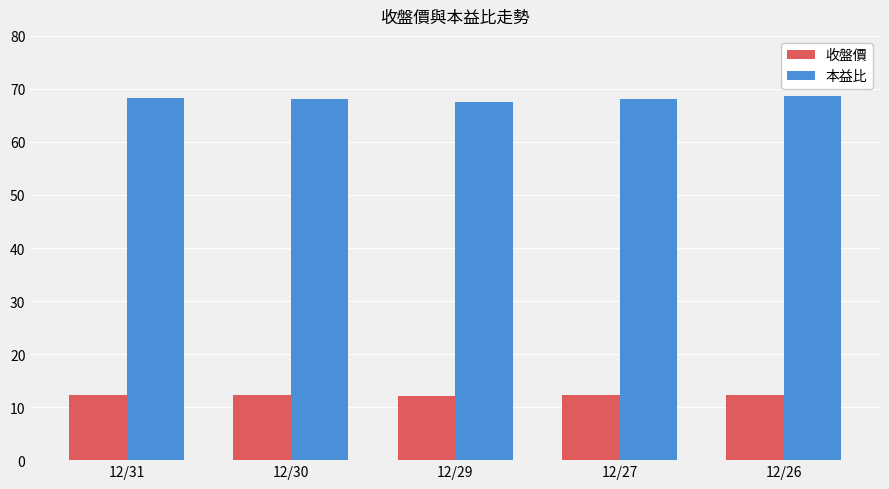

What is the total value across all series at 12/31?

80.6